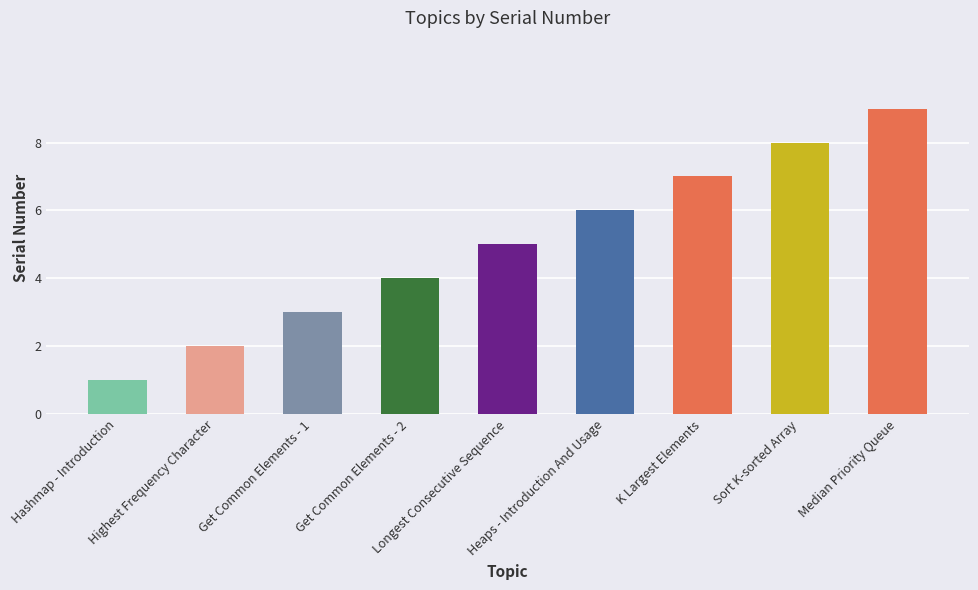

Rank the categories by value from highest to lowest.

Median Priority Queue, Sort K-sorted Array, K Largest Elements, Heaps - Introduction And Usage, Longest Consecutive Sequence, Get Common Elements - 2, Get Common Elements - 1, Highest Frequency Character, Hashmap - Introduction